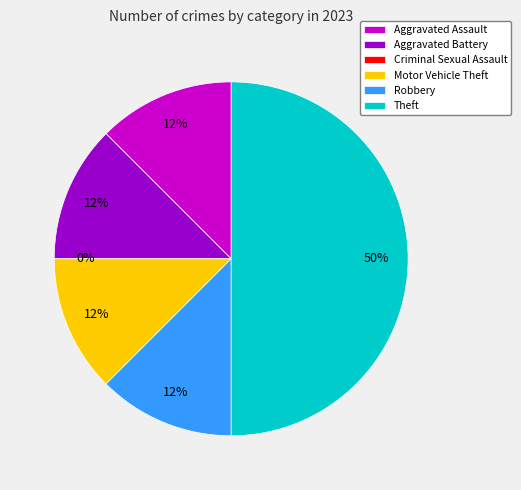

Combined, do Theft and Motor Vehicle Theft account for over 50%?

Yes